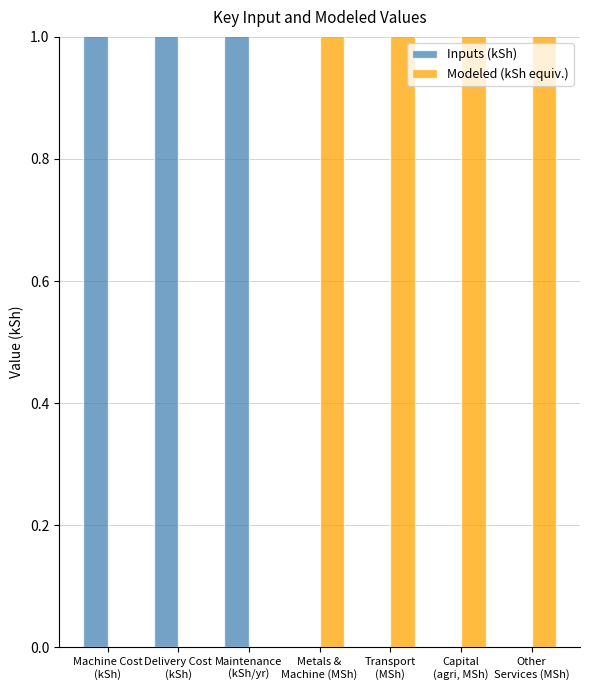

At which category does the chart reach its peak across all series?

Metals &
Machine (MSh)